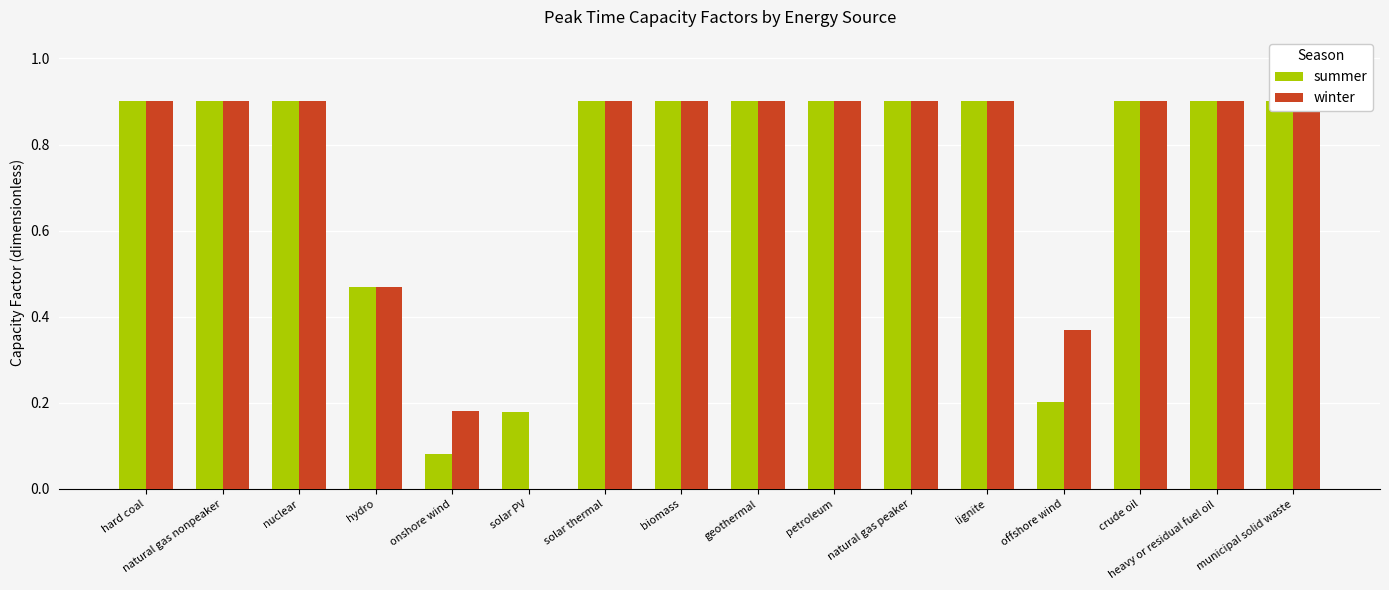

What are all the series names shown in the legend?

summer, winter